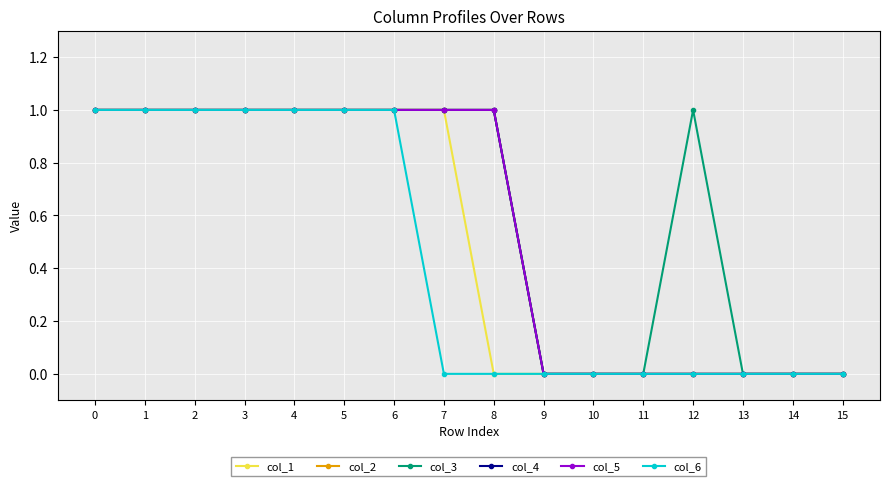

Is this an area chart (filled region under the line)?

No